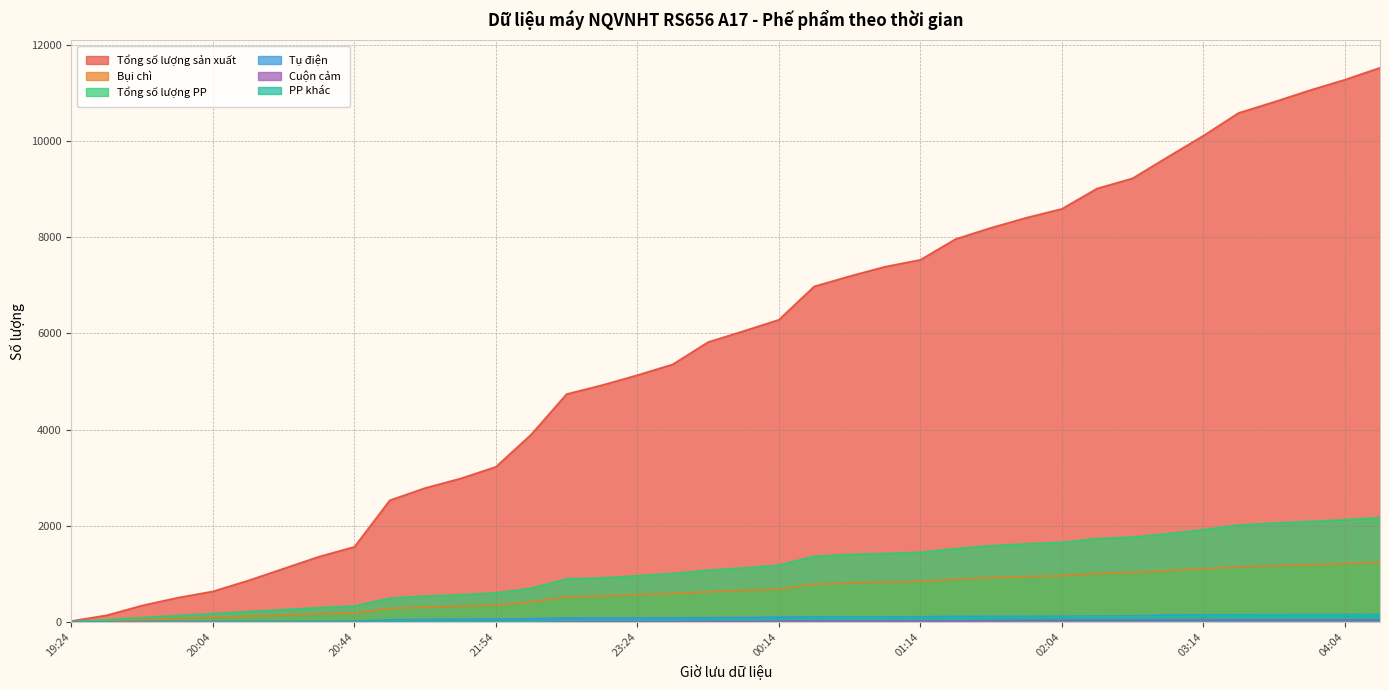

True or false: Tổng số lượng PP has more than 2 points higher than both neighbors.

False